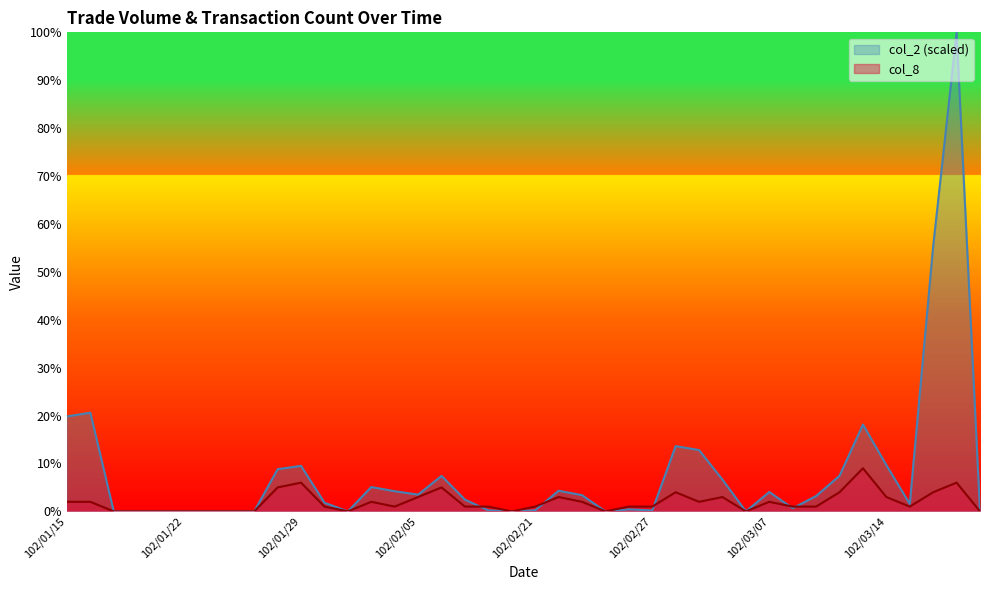

Reading left to right, list all the values displayed in this chart.

col_2: 19.8	20.6	0.0	0.0	0.0	0.0	0.0	0.0	0.0	8.8	9.5	1.8	0.0	5.1	4.2	3.5	7.4	2.5	0.2	0.0	0.2	4.3	3.4	0.0	0.4	0.2	13.6	12.8	6.6	0.0	4.0	0.7	3.2	7.4	18.1	9.7	1.6	55.4	100.0	0.0
col_8: 2.0	2.0	0.0	0.0	0.0	0.0	0.0	0.0	0.0	5.0	6.0	1.0	0.0	2.0	1.0	3.0	5.0	1.0	1.0	0.0	1.0	3.0	2.0	0.0	1.0	1.0	4.0	2.0	3.0	0.0	2.0	1.0	1.0	4.0	9.0	3.0	1.0	4.0	6.0	0.0